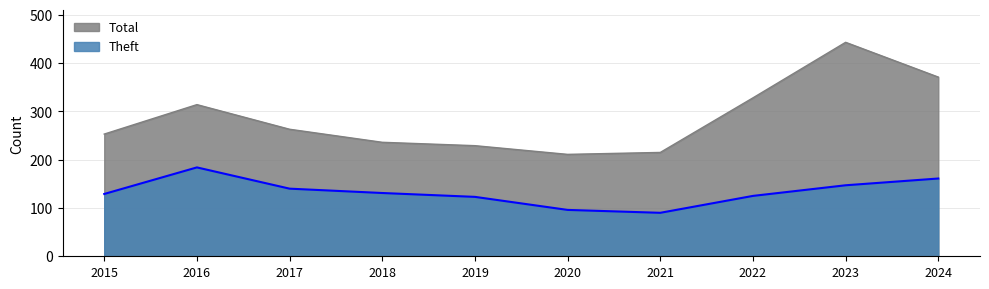

What is the total value across all series at 2015?

382